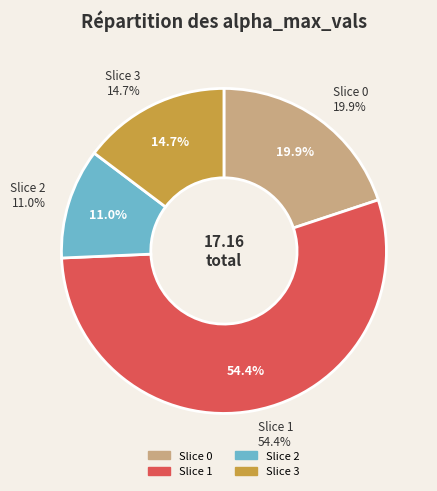

Which category has the smallest portion of the pie?

2